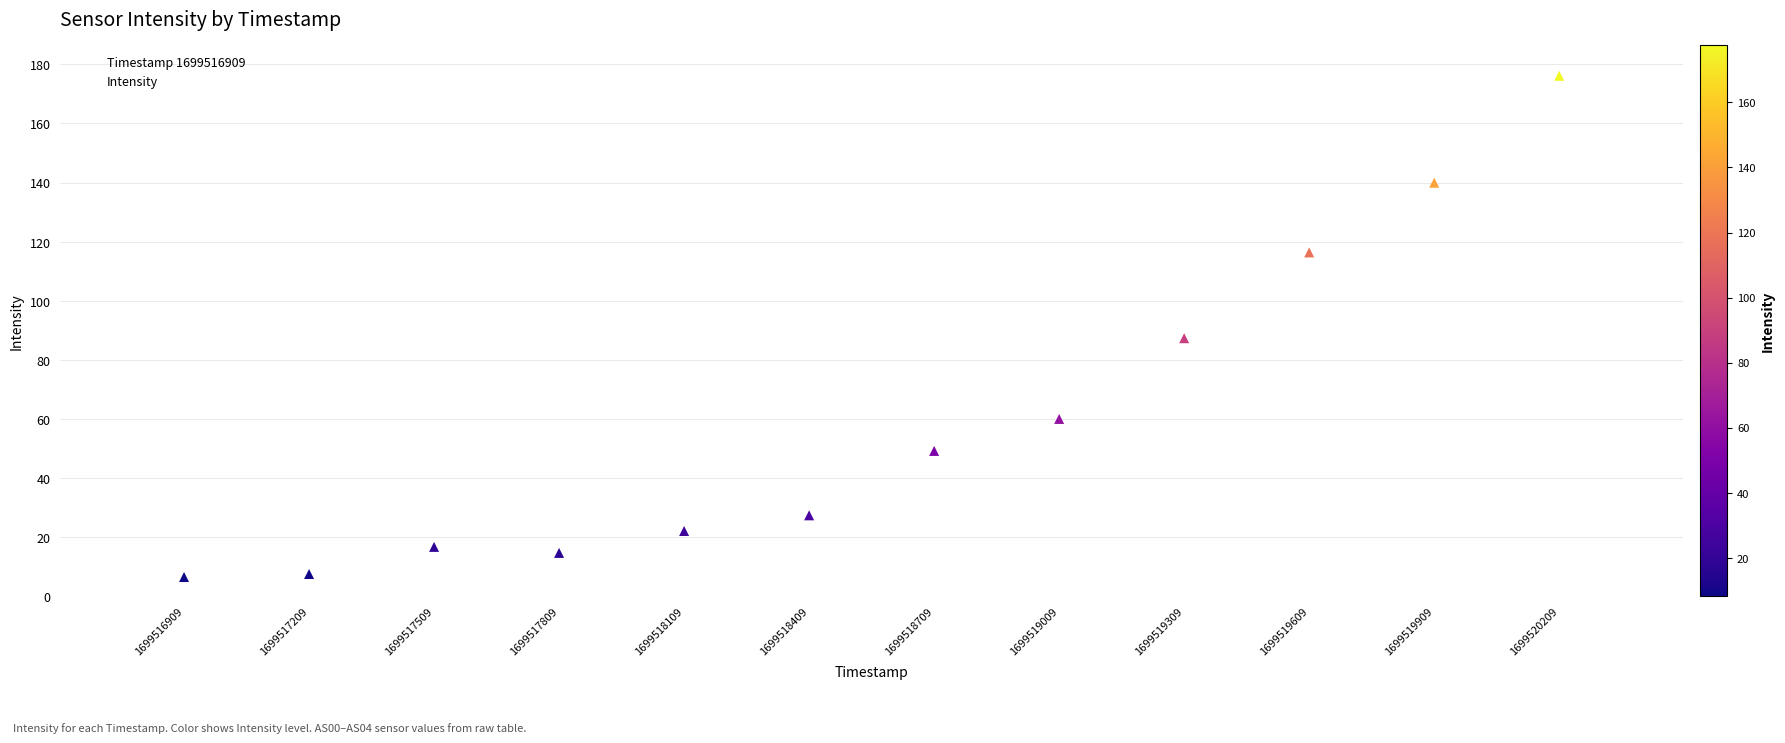

What is the ratio of the value at 1699517809 to the value at 1699519009?

0.3